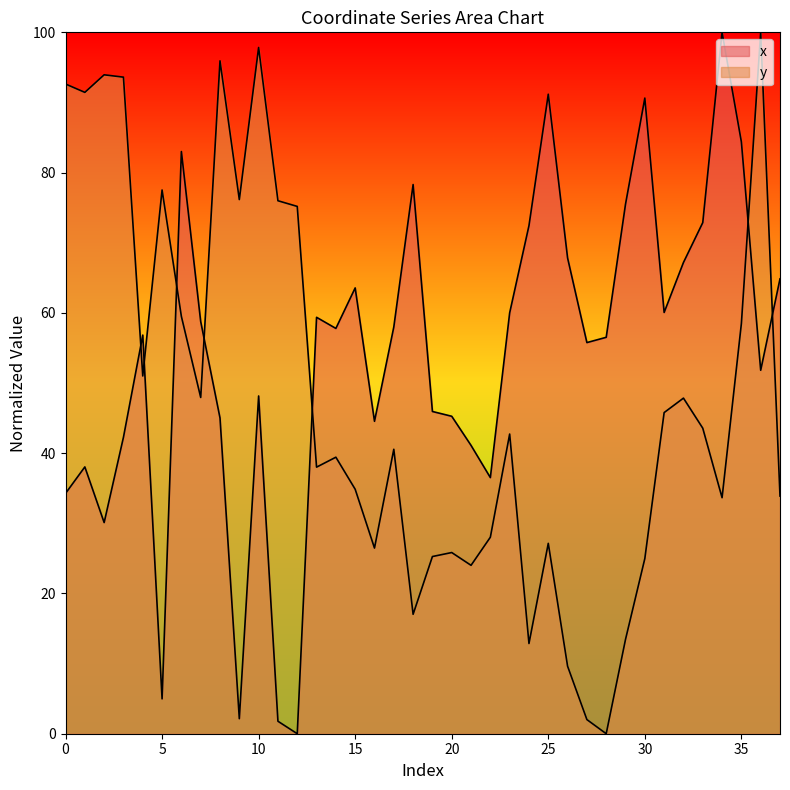

How many lines are shown in the chart?

2